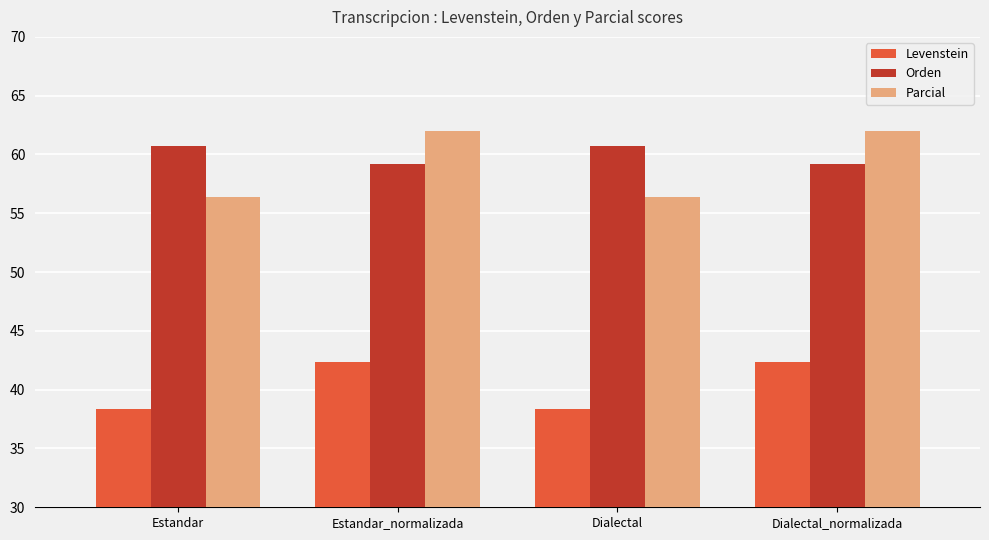

True or false: Orden has a value of 59.2 at Dialectal_normalizada.

True